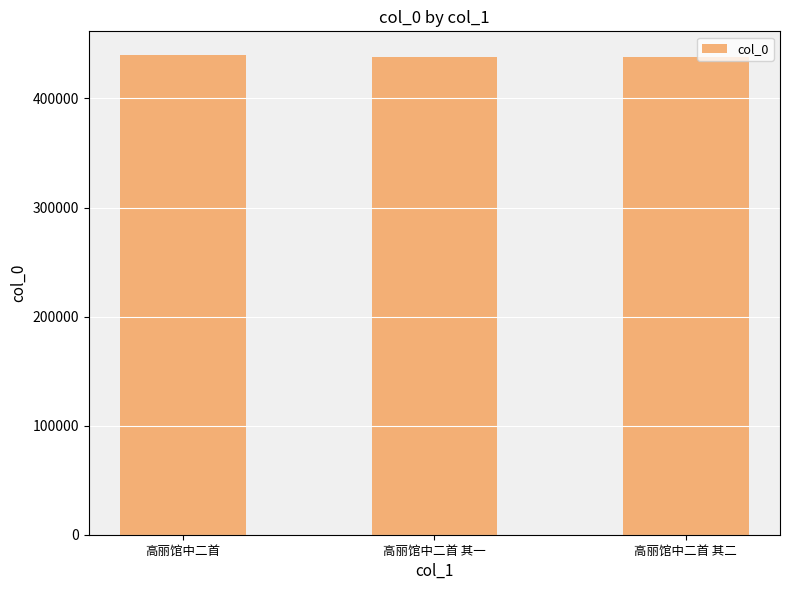

The chart shows a value of 437822 at 高丽馆中二首 其二. True or false?

True